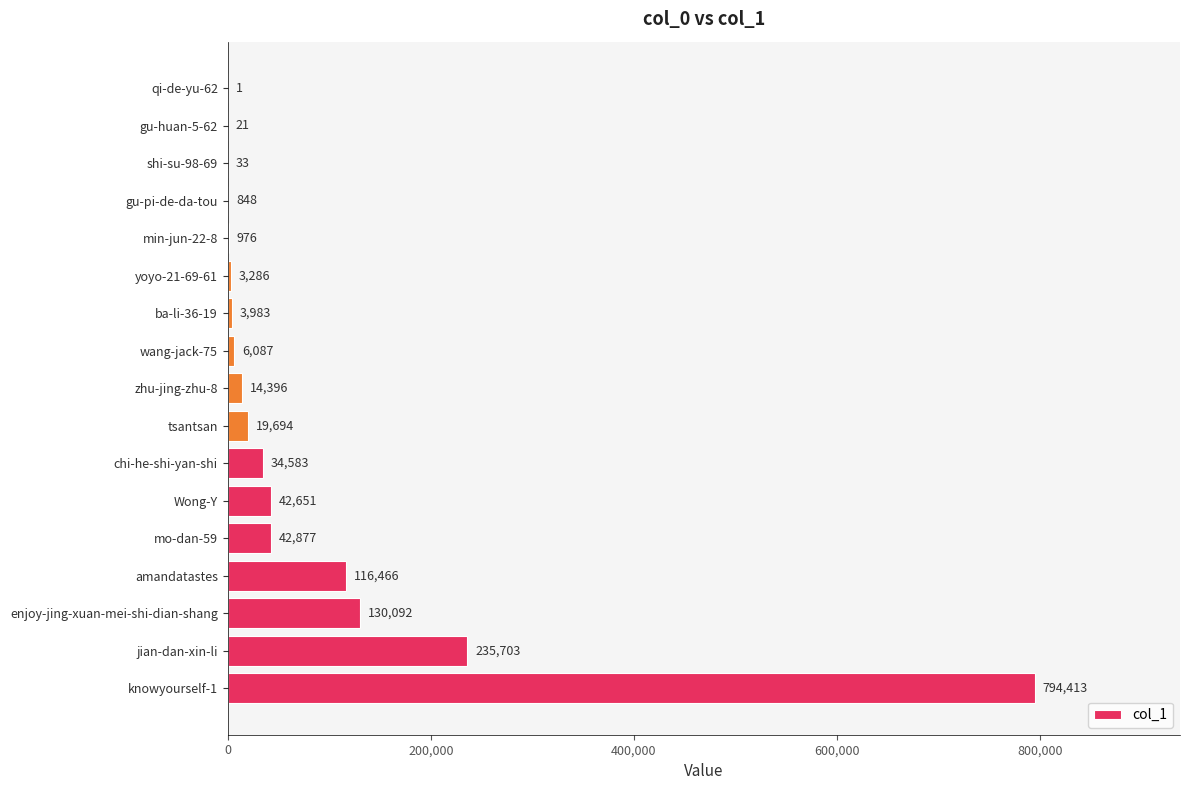

What is the maximum value shown in the chart?

794413